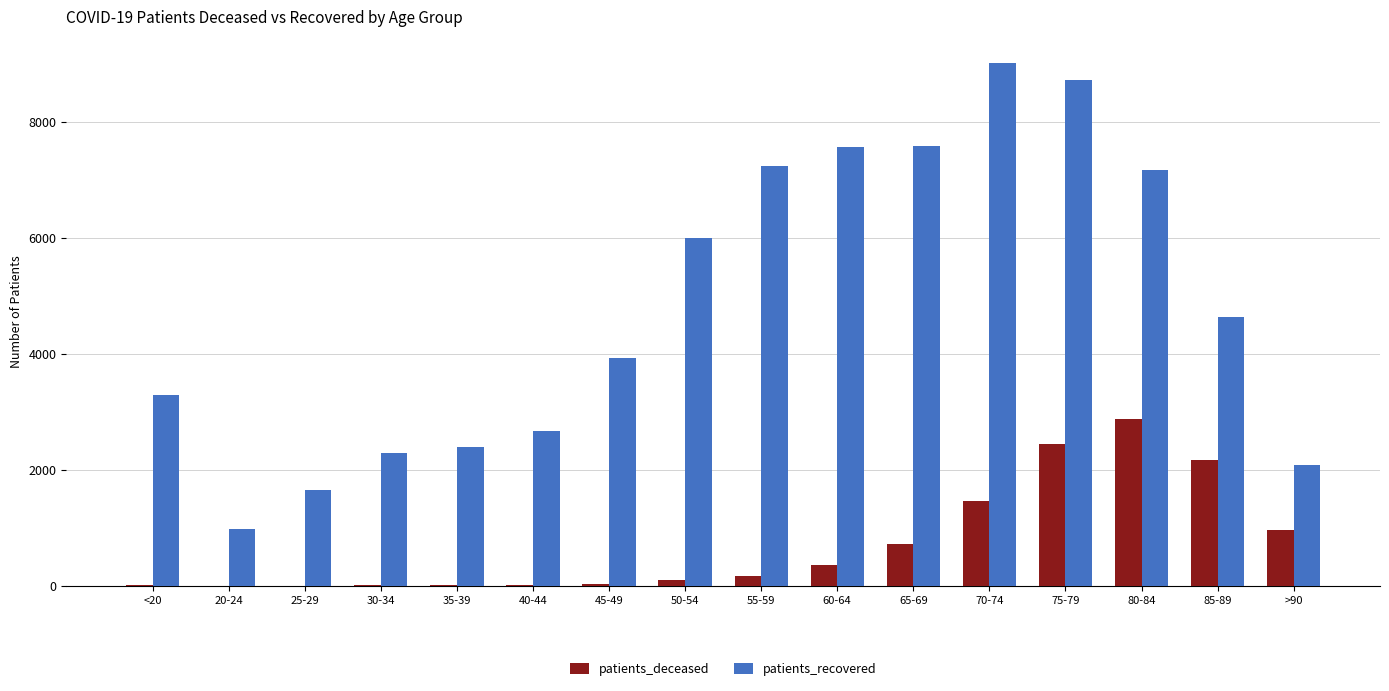

Which series has the largest total across all categories?

patients_recovered